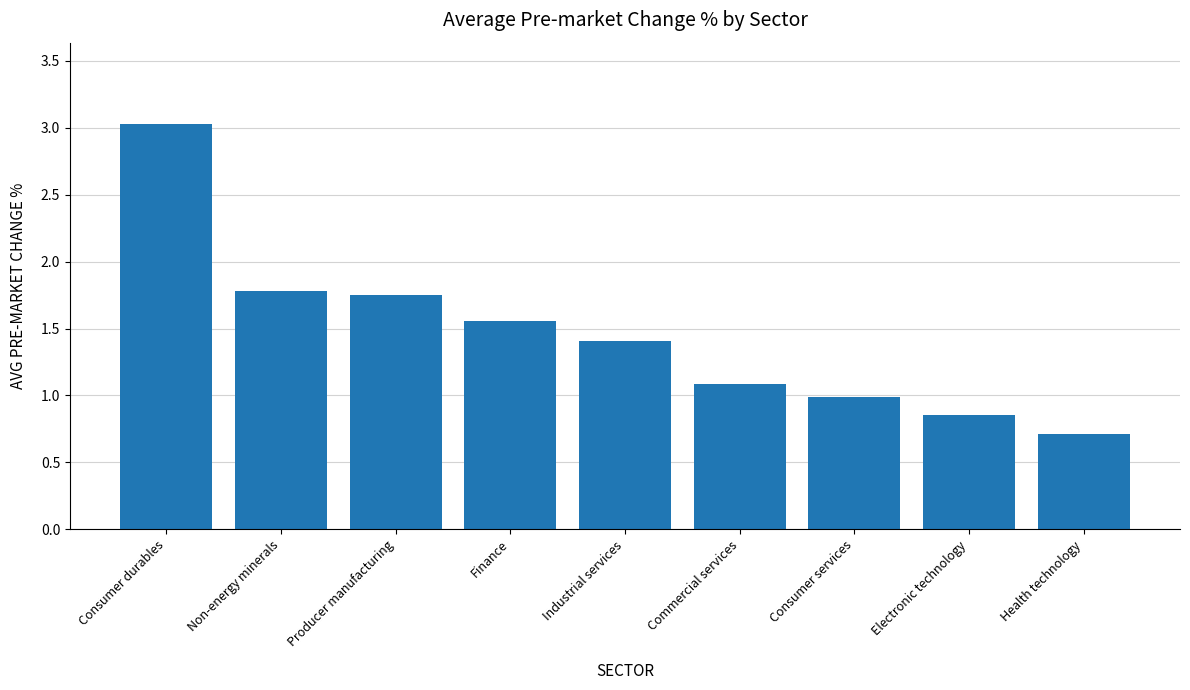

Rank the categories by value from highest to lowest.

Consumer durables, Non-energy minerals, Producer manufacturing, Finance, Industrial services, Commercial services, Consumer services, Electronic technology, Health technology